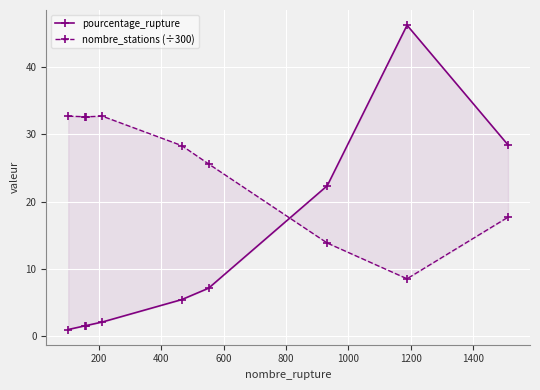

What are all the series names shown in the legend?

pourcentage_rupture, nombre_stations (÷300)